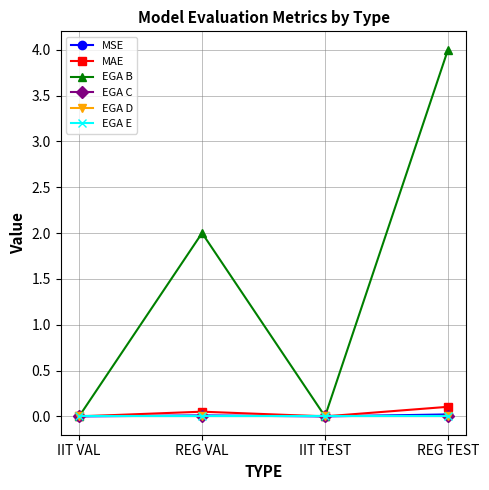

Does the chart have visible grid lines?

Yes